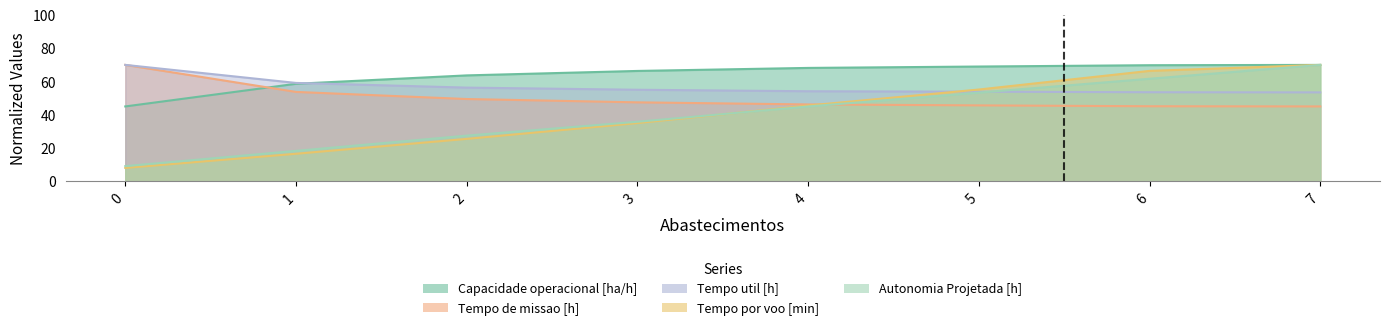

Rank the series at 4 from highest to lowest value.

Capacidade operacional [ha/h], Tempo util [h], Tempo de missao [h], Tempo por voo [min], Autonomia Projetada [h]